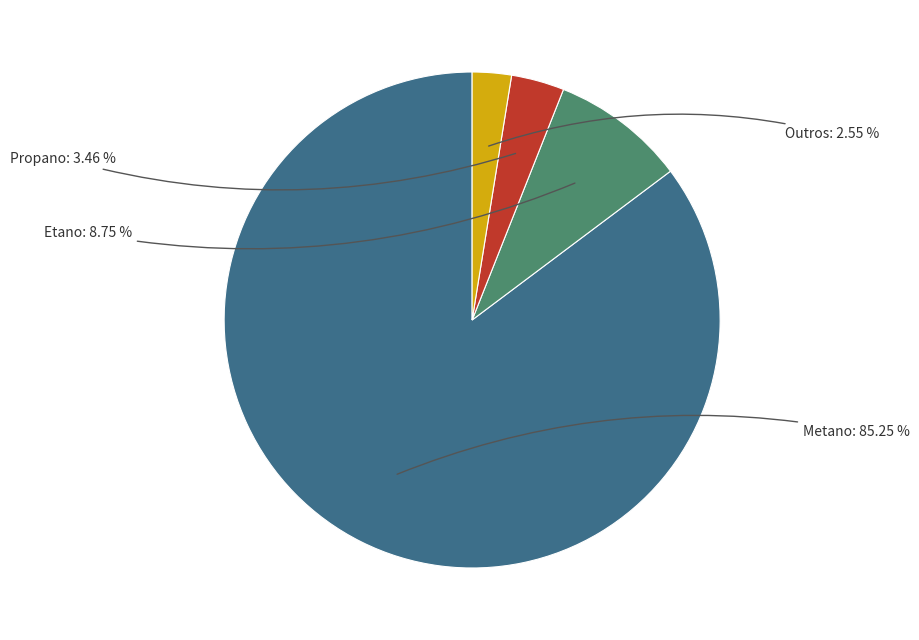

Does any single category account for the majority?

Yes